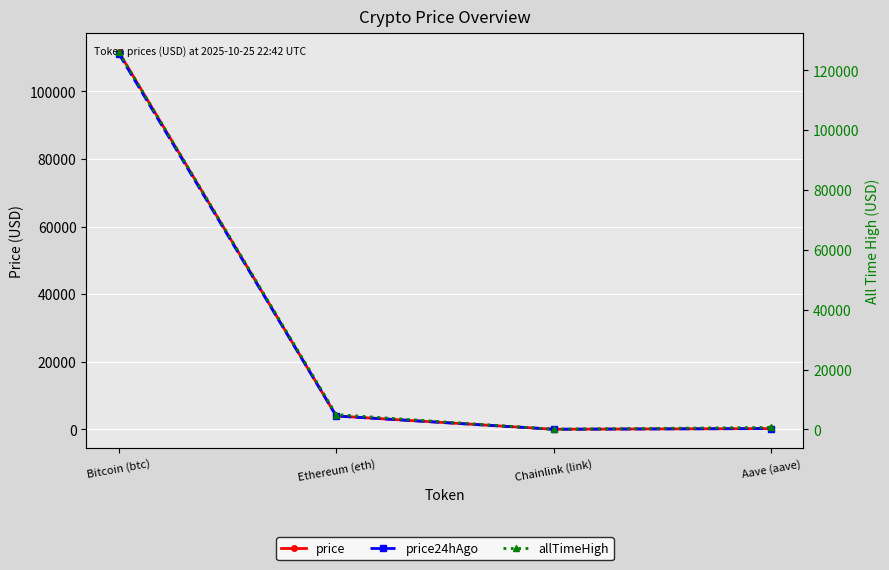

List the labels in order of price24hAgo value, largest first.

Bitcoin (btc), Ethereum (eth), Aave (aave), Chainlink (link)